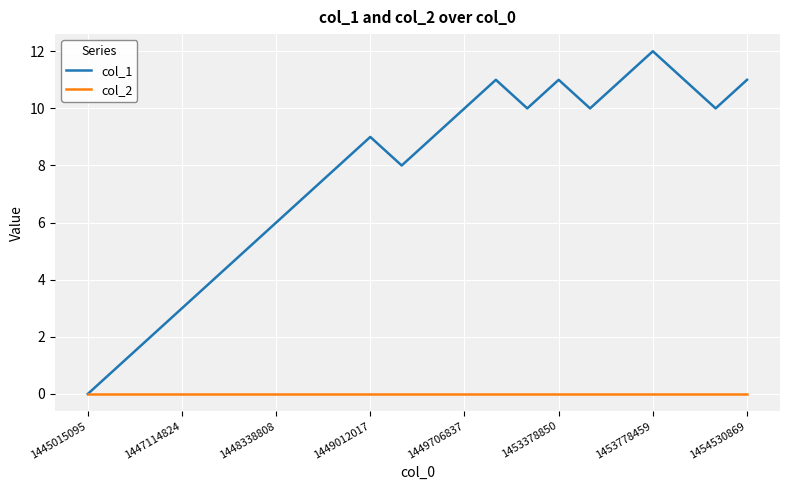

Rank the series by their maximum value, from lowest to highest.

col_2, col_1